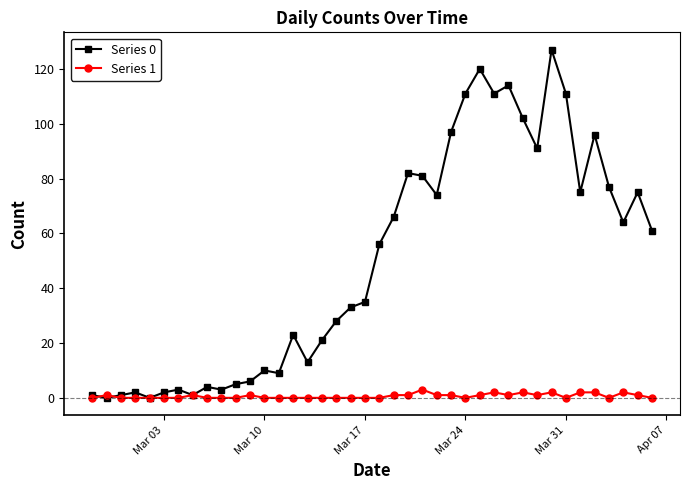

Which series has the largest range (max minus min)?

Series 0